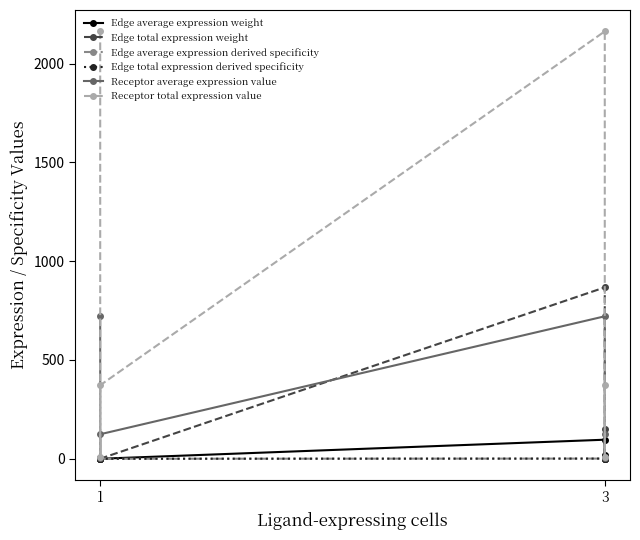

Which category has the lowest value in the Receptor average expression value series?

1